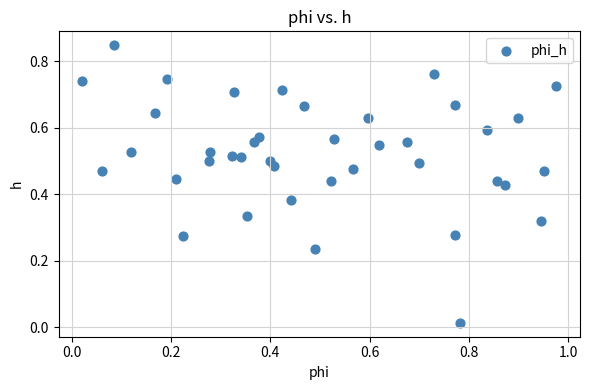

What is the range of X values (max minus min)?

1.0